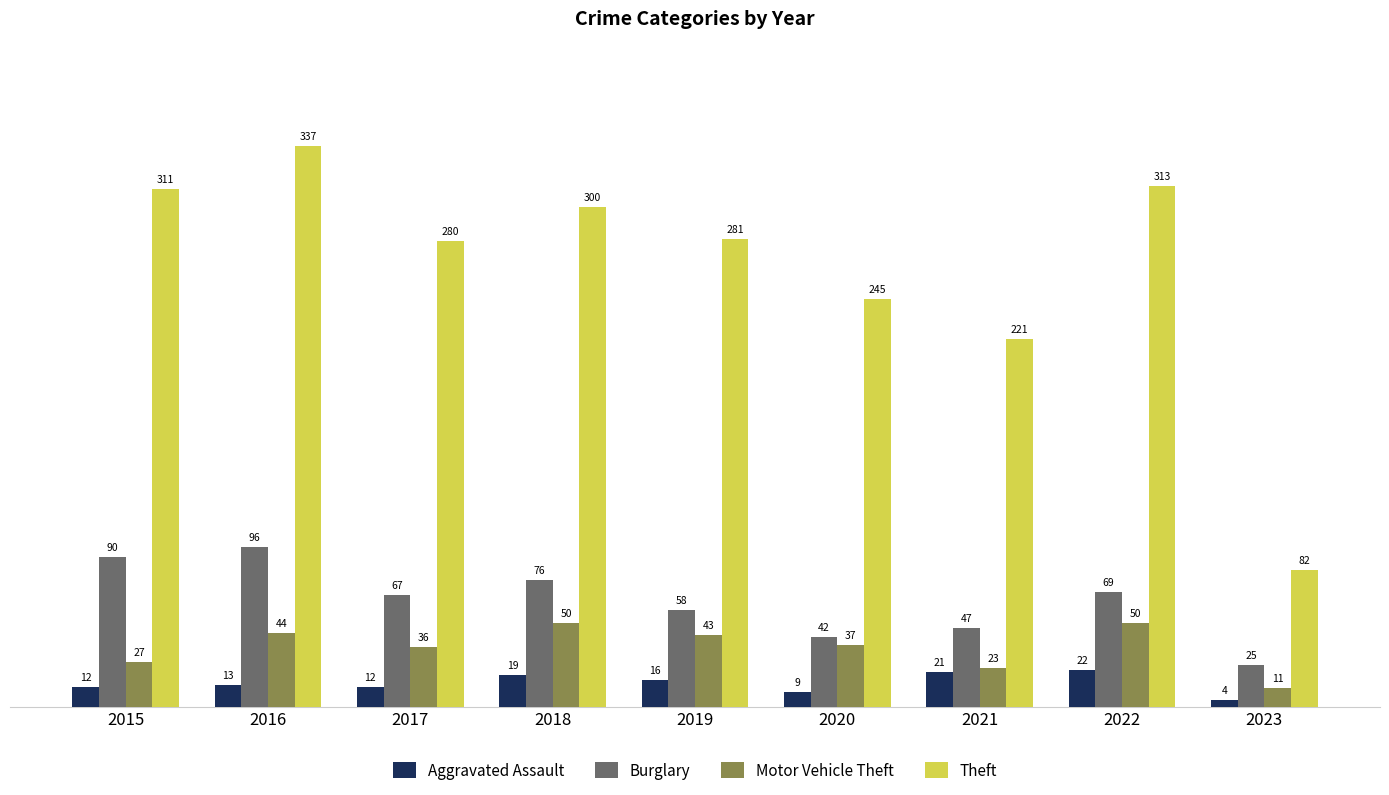

What are all the series names shown in the legend?

Aggravated Assault, Burglary, Motor Vehicle Theft, Theft